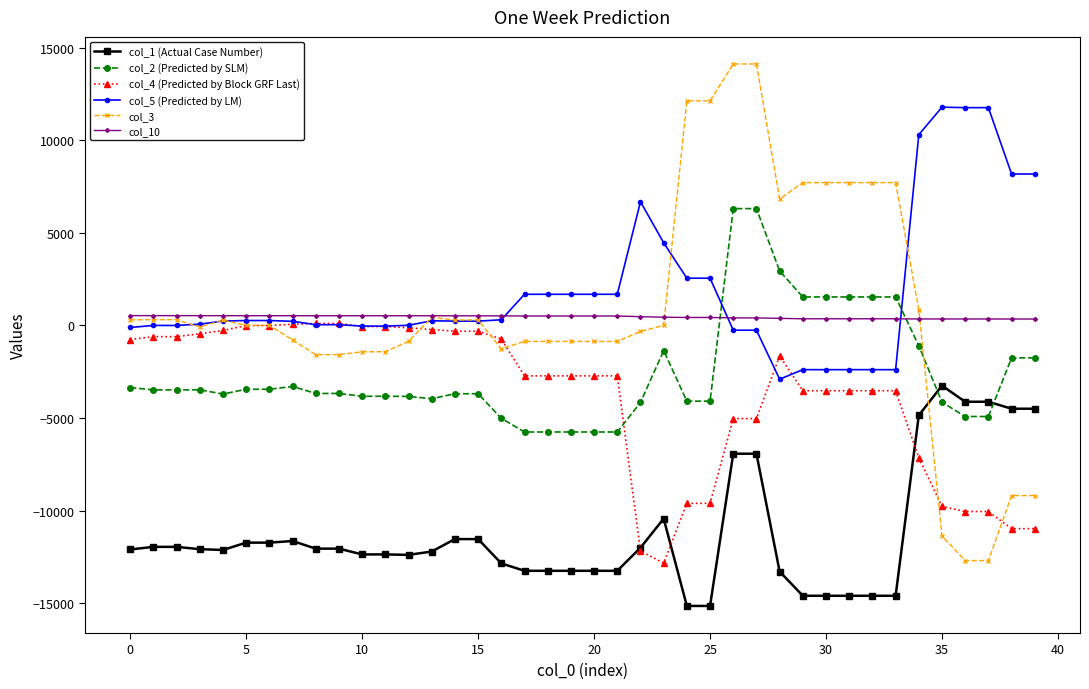

What is the difference between the maximum and minimum values in the col_3 series?

26801